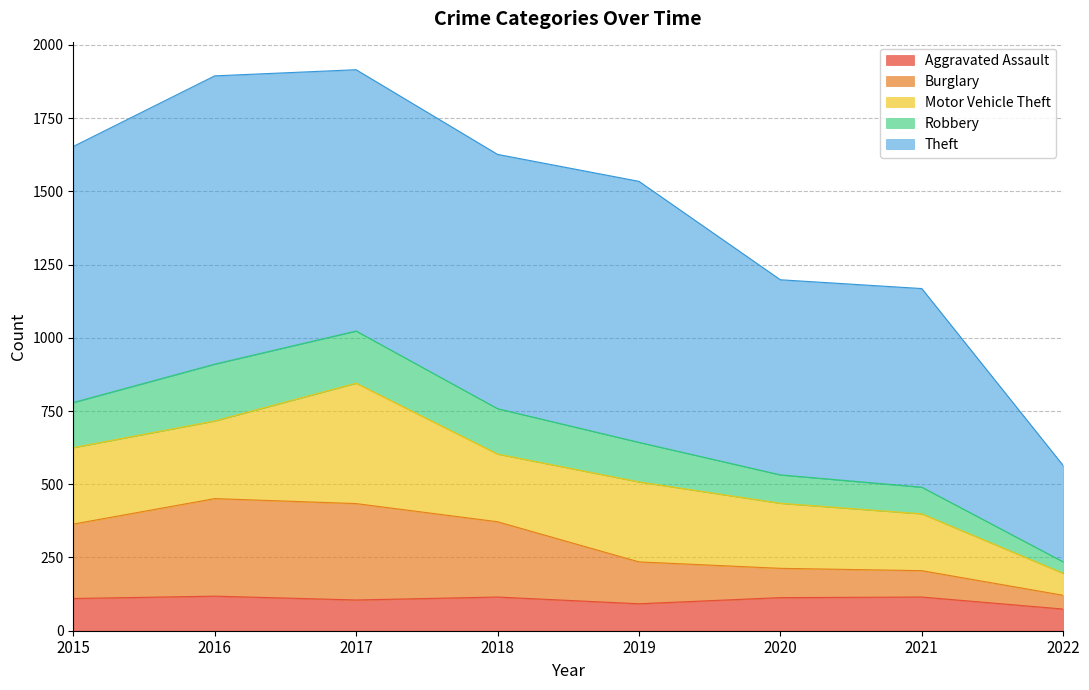

What is the total value across all series at 2019?

1534